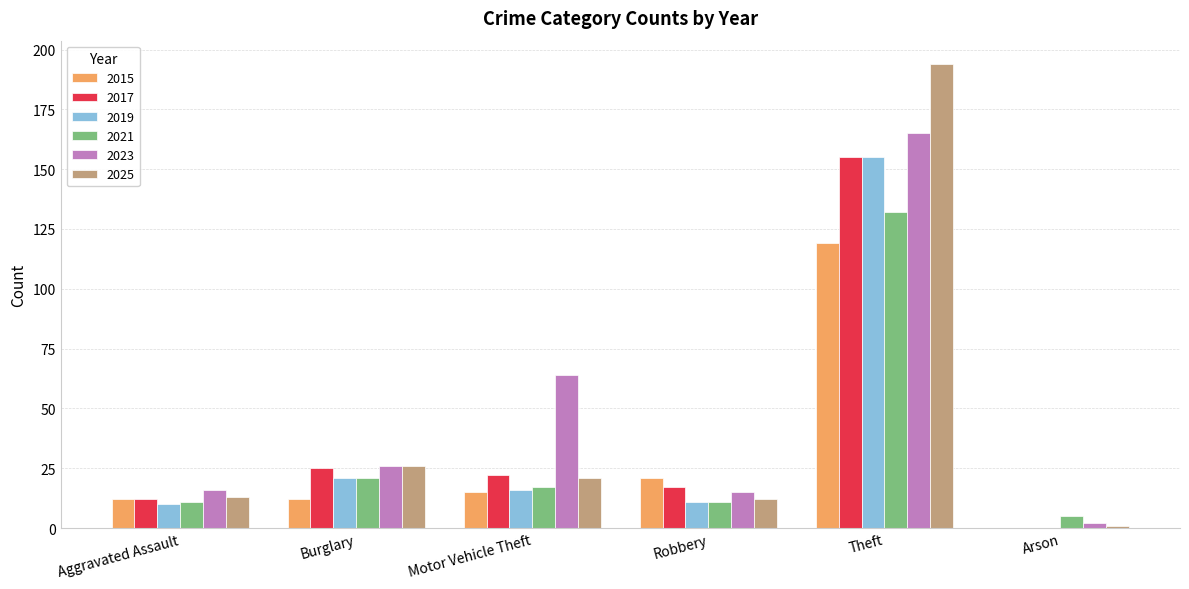

Where is 2019 nearest to the value 77?

Burglary